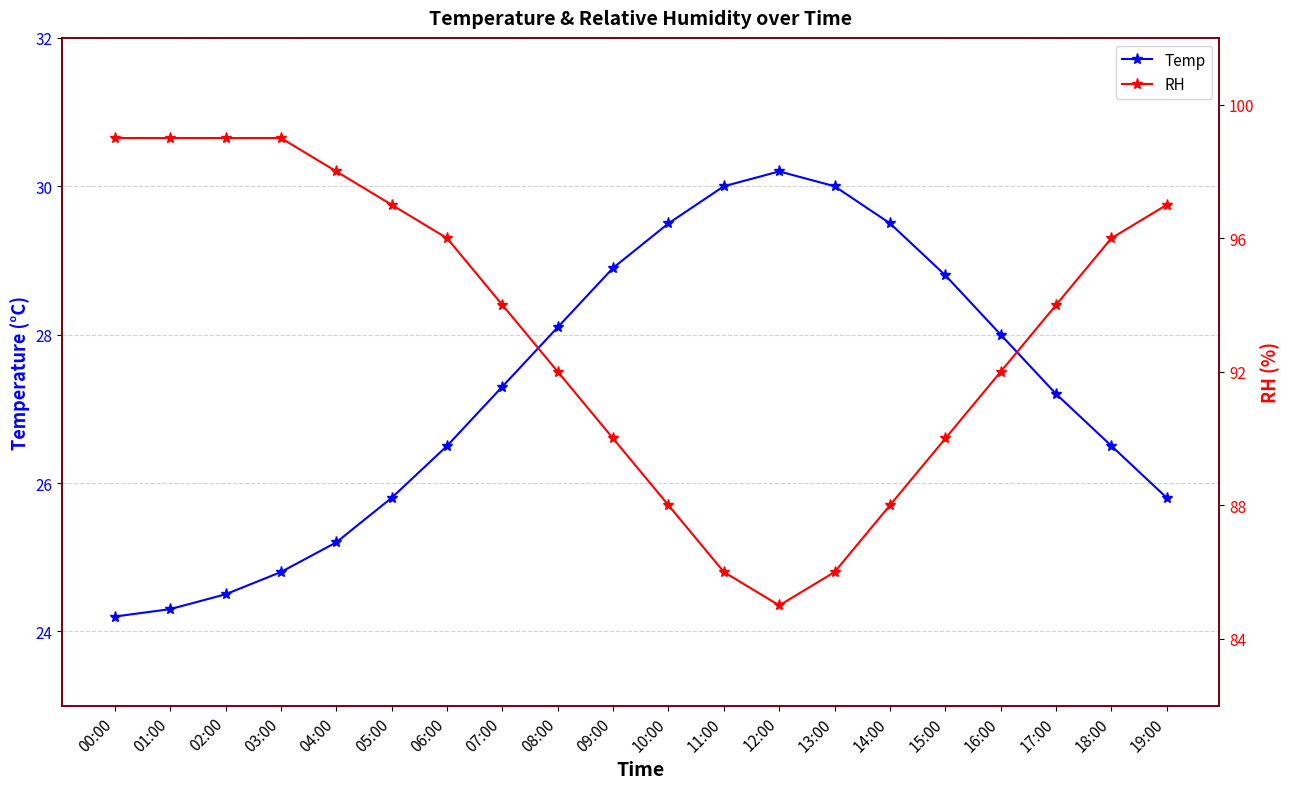

At which category is the sum across all series the highest?

03:00